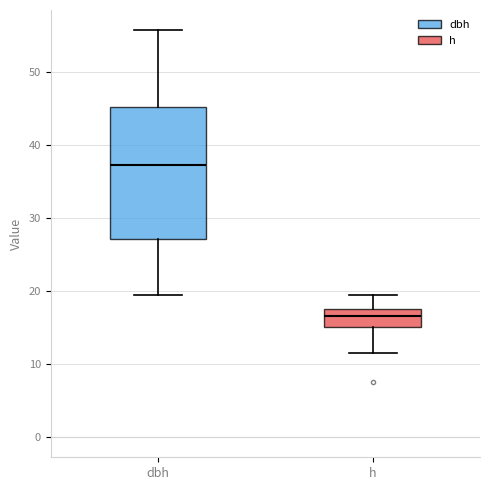

Reading left to right, transcribe this box plot: for each box, give where its median line is, the range the box spans, and where its two whiskers end, as read against the y-axis. The values are not printed on the chart, so give them approximately, as read against the axis.

dbh: median 37, box 27 to 45, whiskers 19 to 56
h: median 17, box 15 to 18, whiskers 12 to 20